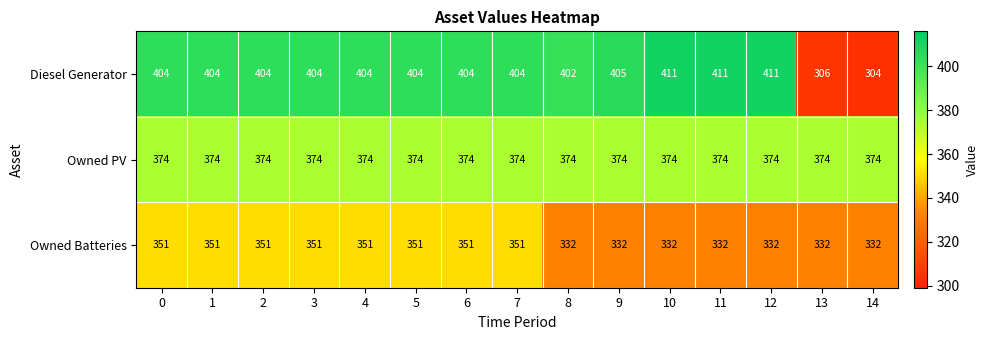

True or false: Diesel Generator has a value of 411 at 12.

True